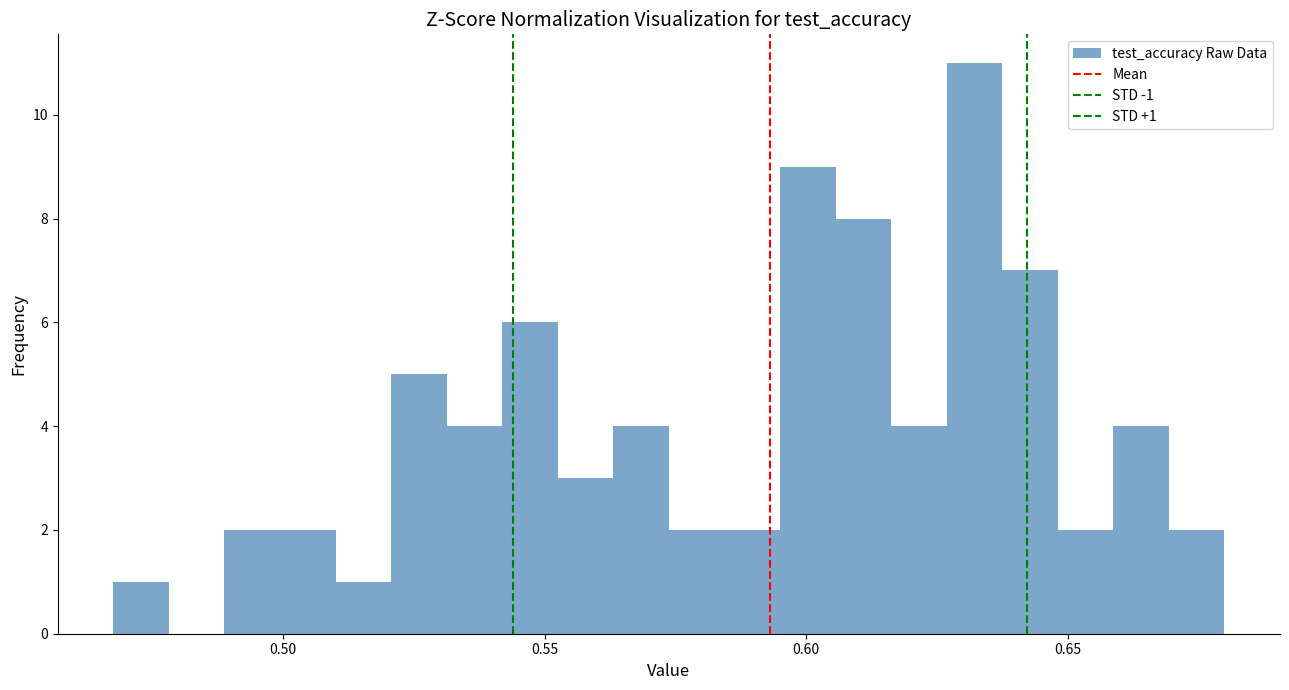

Around what value on the x-axis is the tallest bar? Give the approximate position of its centre, as read against the axis.

0.630